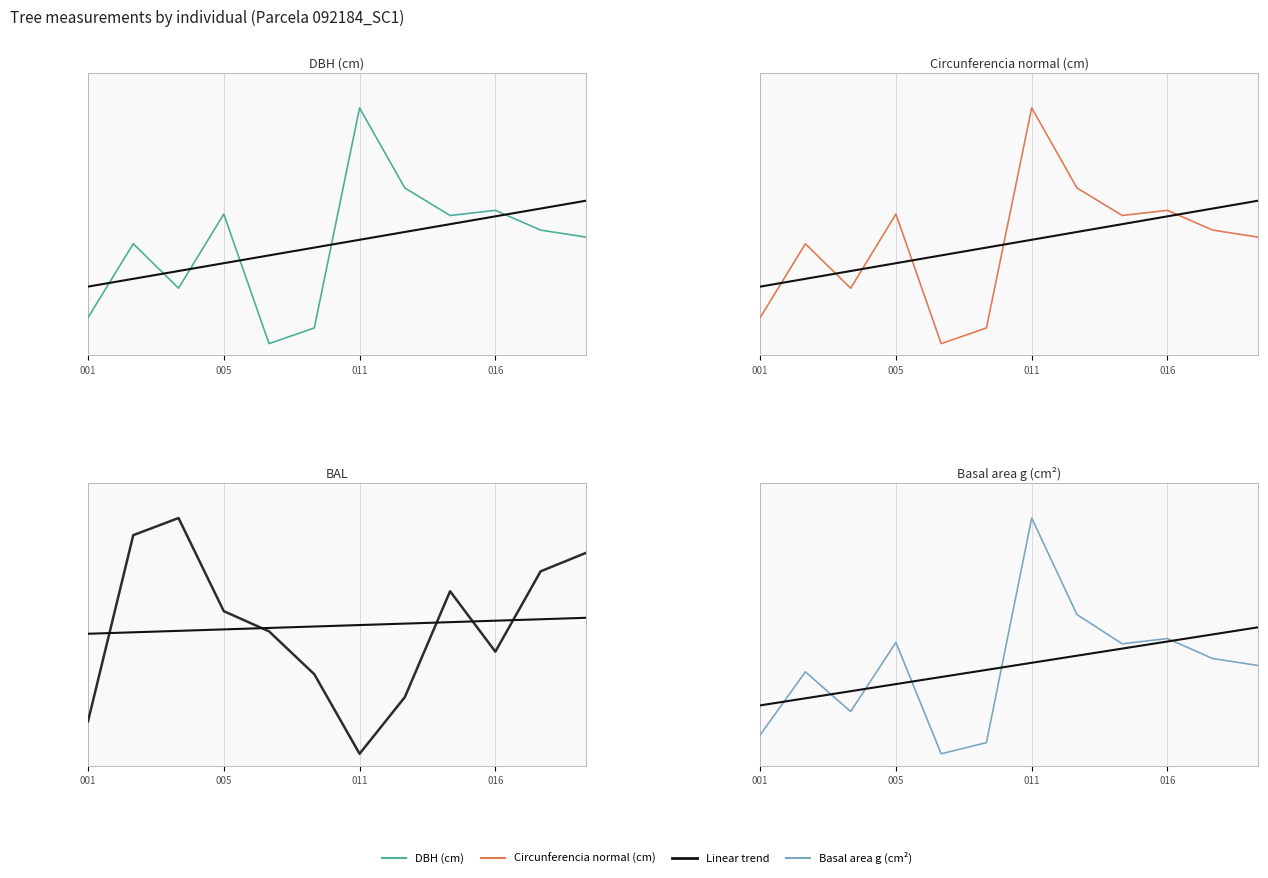

What is the sum of all g values?

4.5